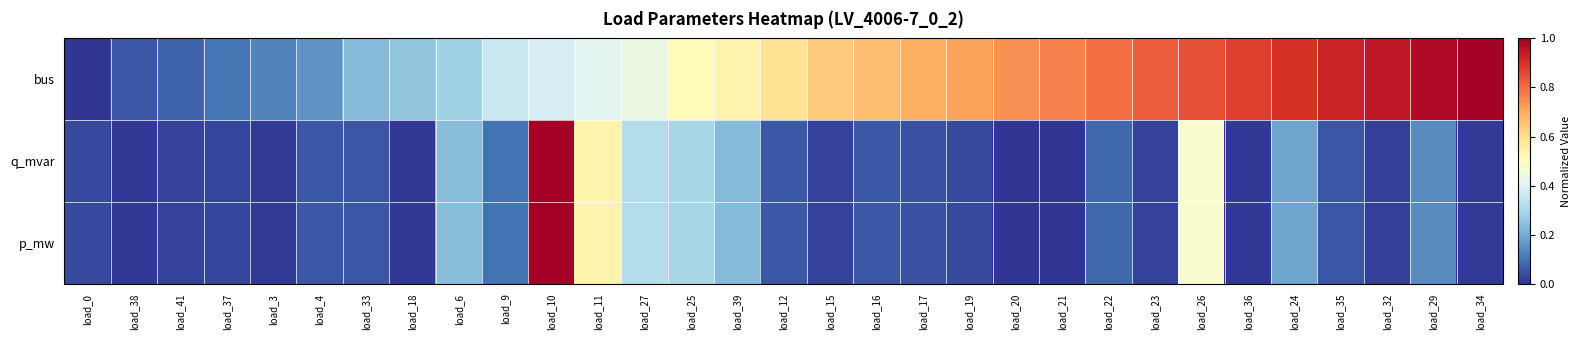

At which category is the sum across all series the highest?

load_10